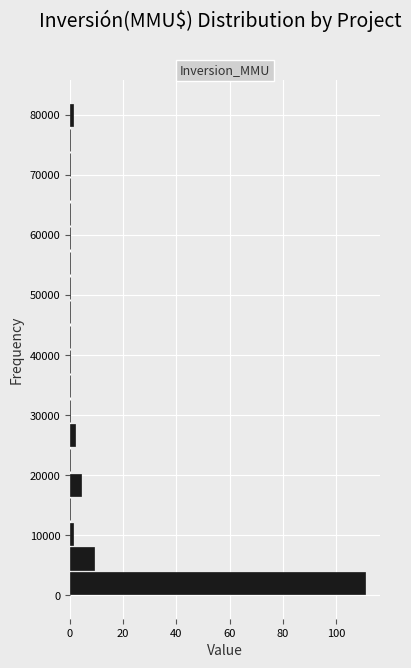

Which range on the y-axis has the longest bar?

0 to 4100